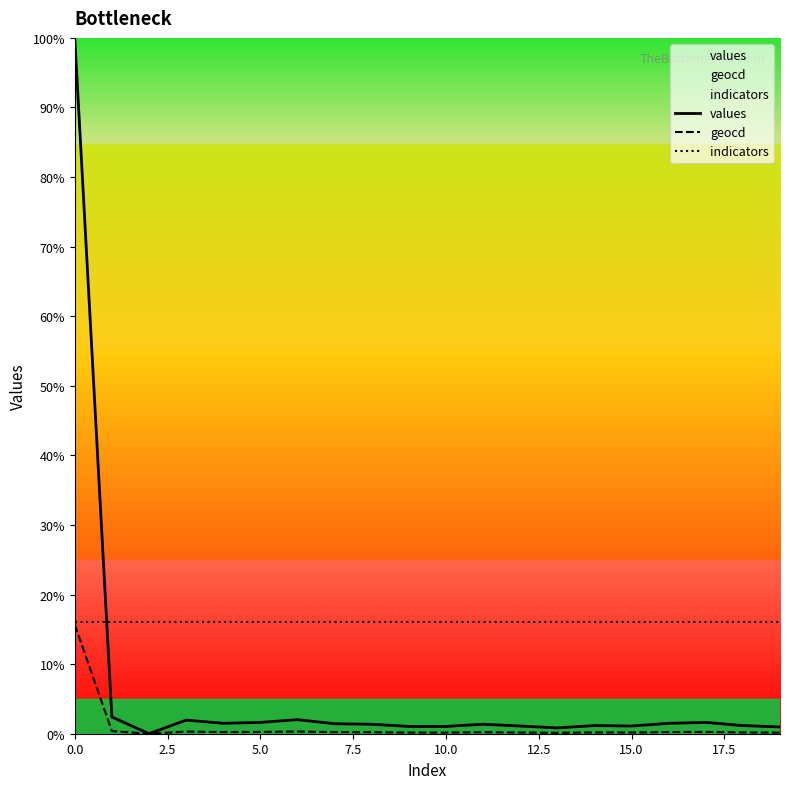

After their last crossing, which series has the higher values: values or indicators?

indicators